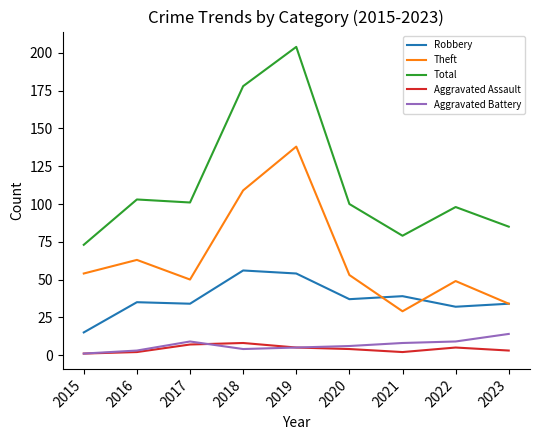

In Total, how many points are lower than both neighbors (excluding endpoints)?

2